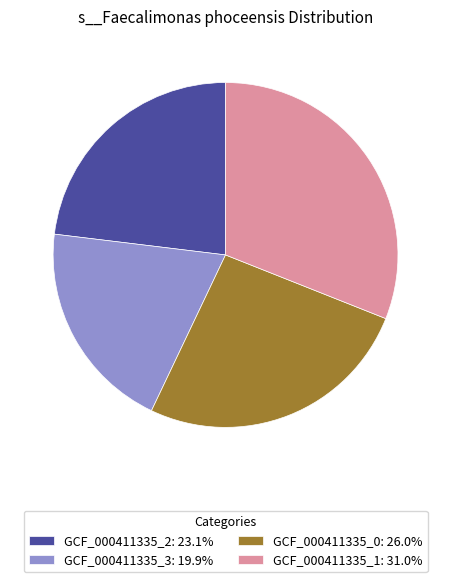

Count the number of slices in the pie.

4